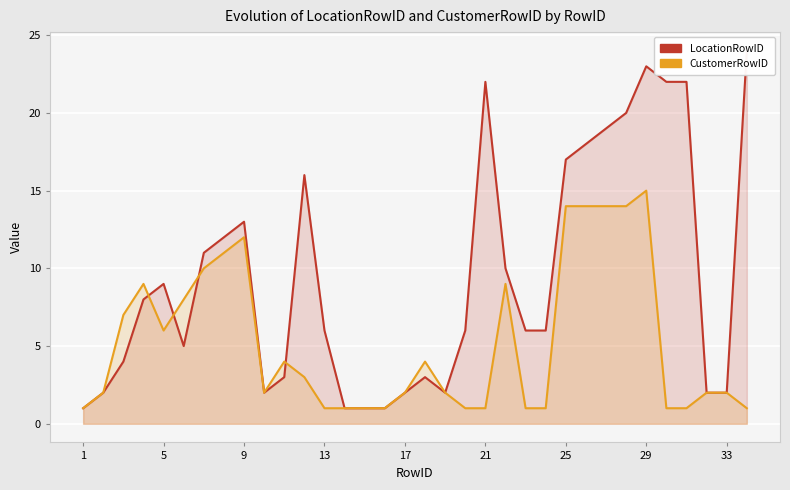

Reading right to left, transcribe all the data shown in this chart.

LocationRowID: 24	2	2	22	22	23	20	19	18	17	6	6	10	22	6	2	3	2	1	1	1	6	16	3	2	13	12	11	5	9	8	4	2	1
CustomerRowID: 1	2	2	1	1	15	14	14	14	14	1	1	9	1	1	2	4	2	1	1	1	1	3	4	2	12	11	10	8	6	9	7	2	1